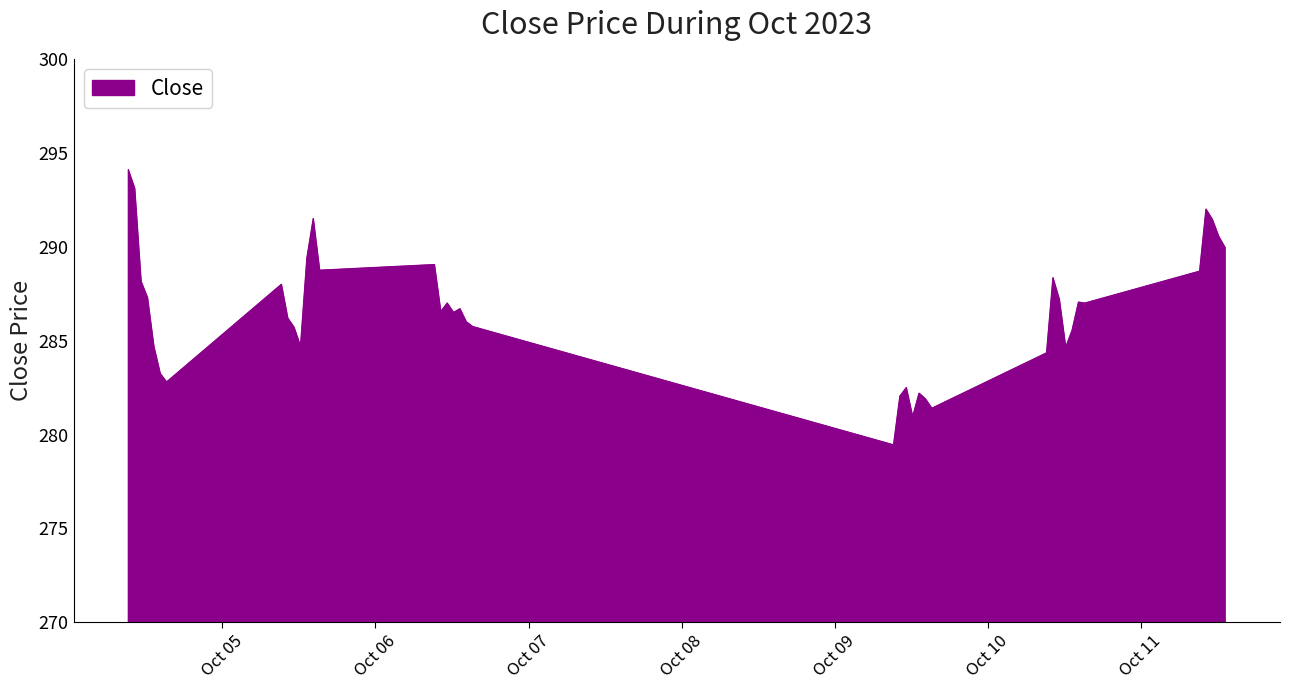

What is the maximum value shown in the chart?

294.1